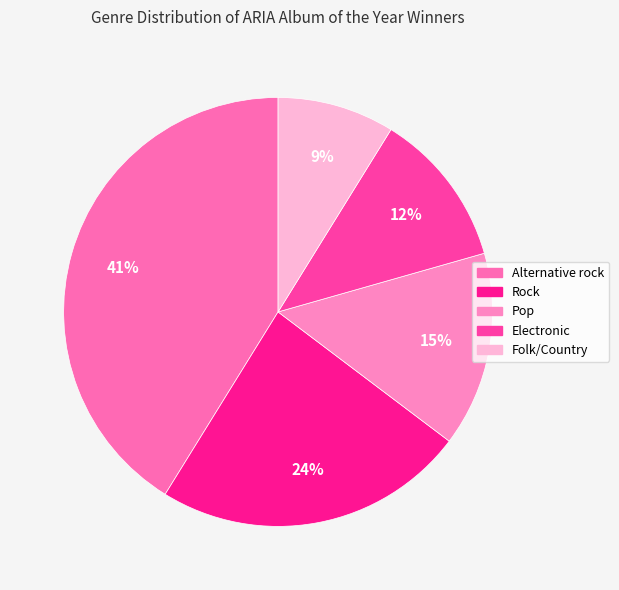

How many slices are in this pie chart?

5